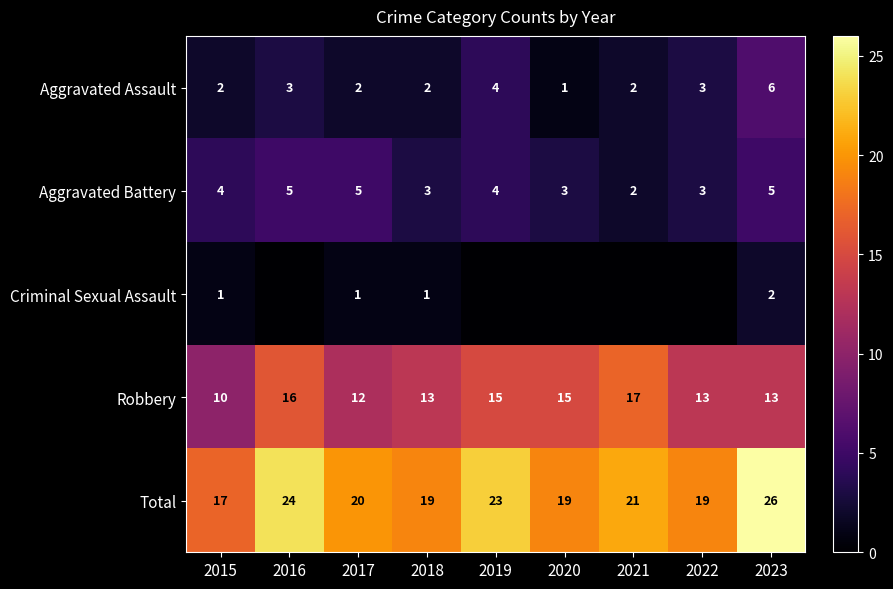

Rank the series at 2017 from highest to lowest value.

Total, Robbery, Aggravated Battery, Aggravated Assault, Criminal Sexual Assault